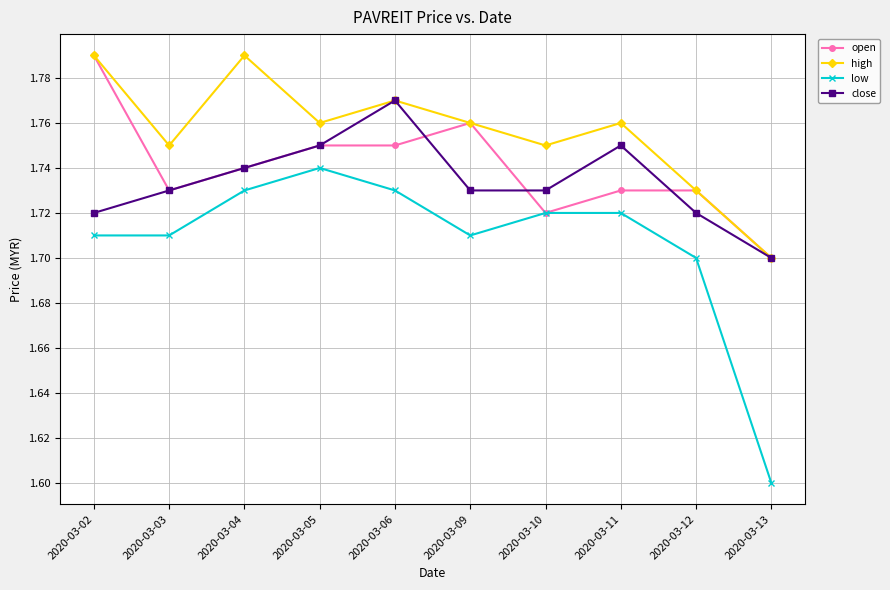

Count the close values in the range 1 to 2.

10